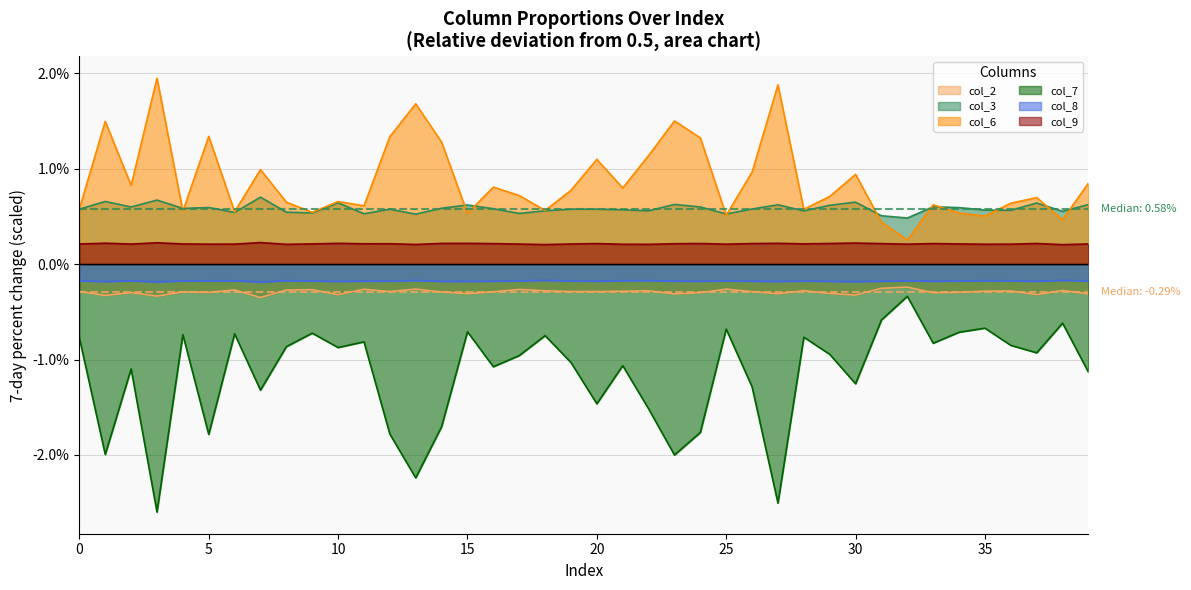

True or false: col_3 has more than 2 points higher than both neighbors.

True